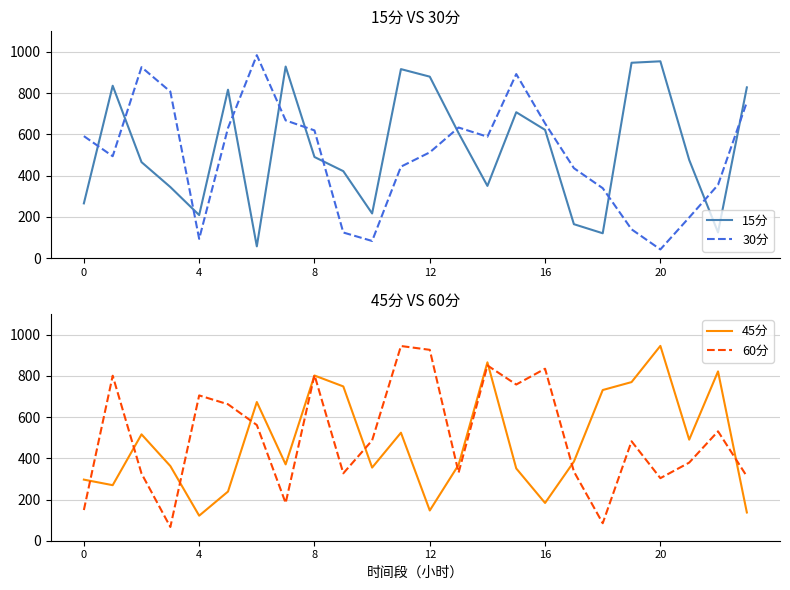

How many intersections are there between 45分 and 30分?

8